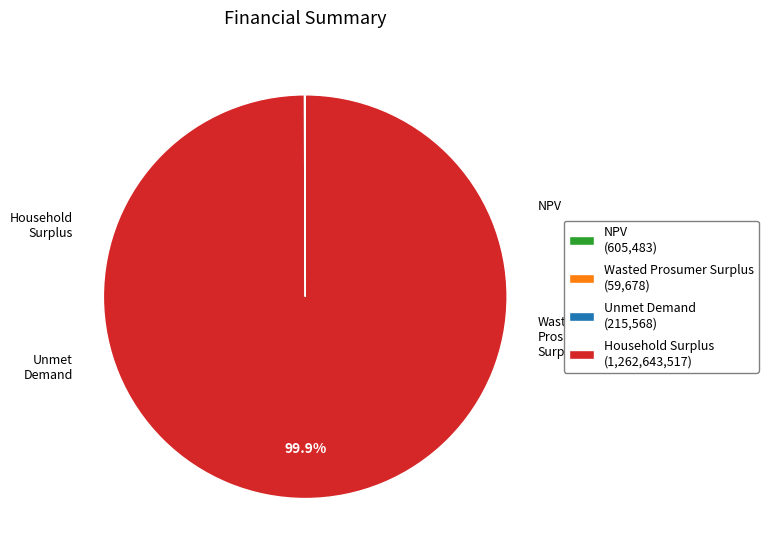

Does any single category account for the majority?

Yes